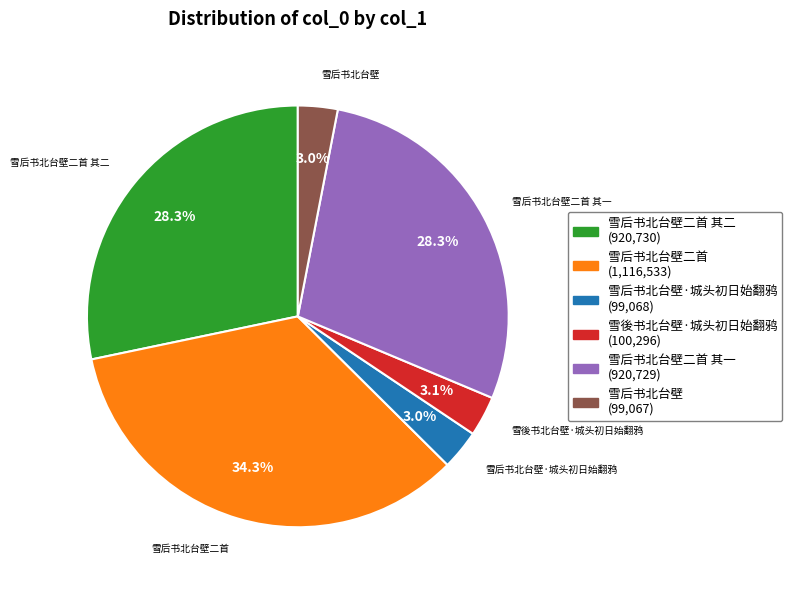

To the nearest percent, what is the difference between the largest and smallest slice percentages?

31%